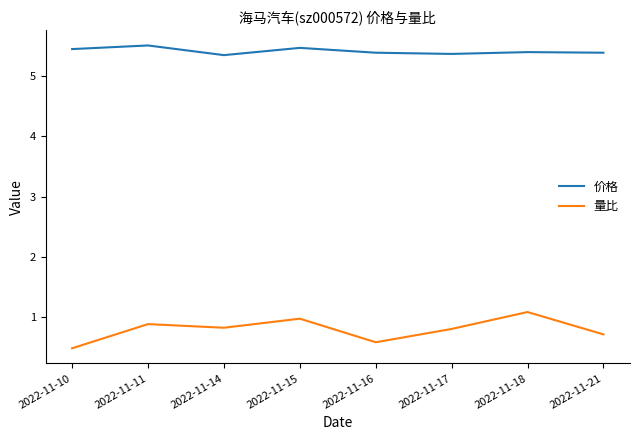

True or false: 价格 has a value of 3.2 at 2022-11-18.

False